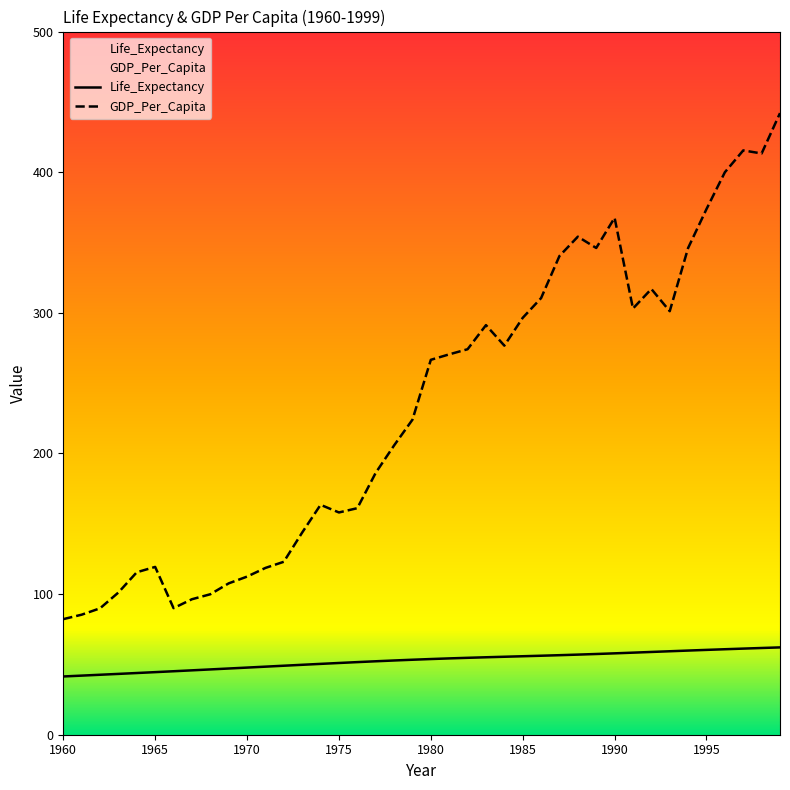

What is the sum of the Life_Expectancy values at 1962 and 1977?

94.9